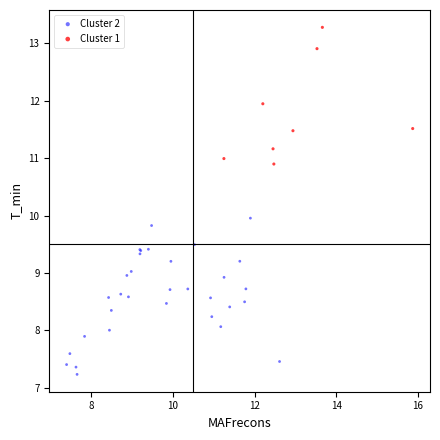

Which series contains the highest Y value?

Cluster 1